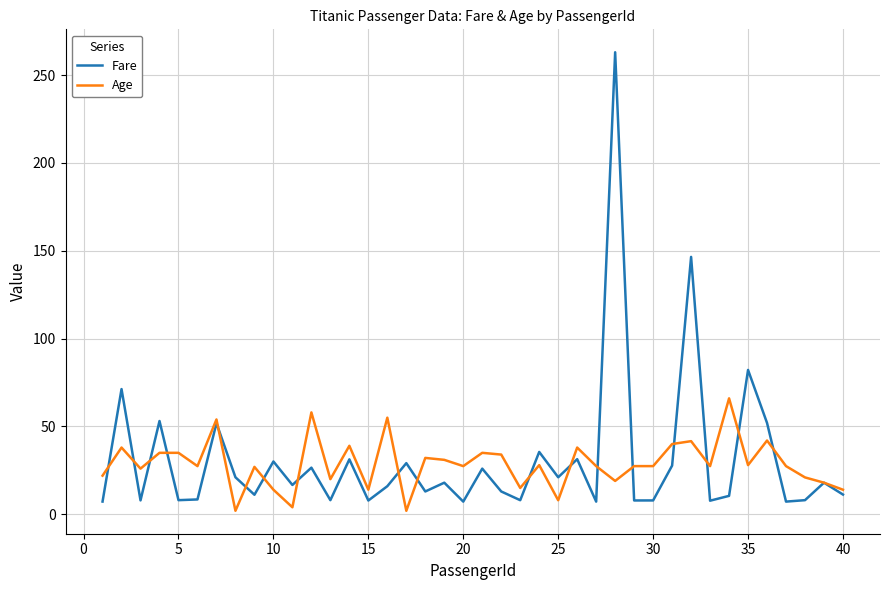

What are all the series names shown in the legend?

Fare, Age